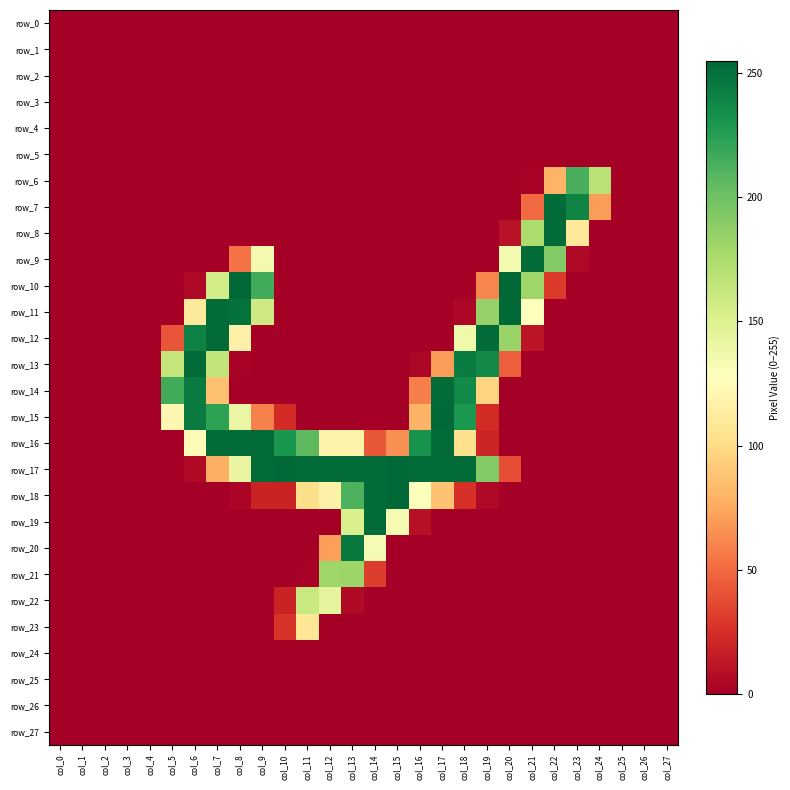

Is it true that row_18 equals 139 at col_11?

False